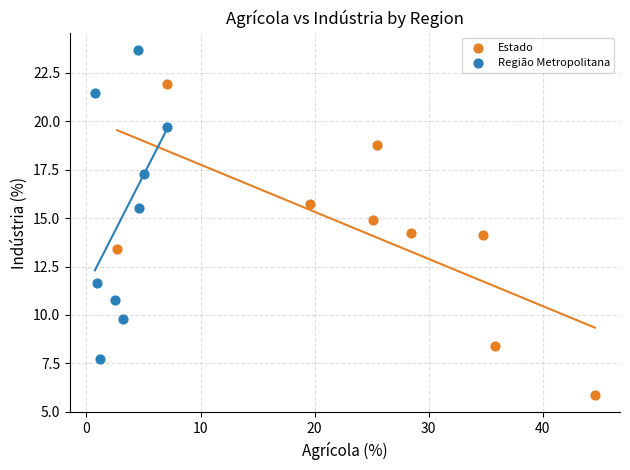

What are all the series names shown in the legend?

Estado, Região Metropolitana